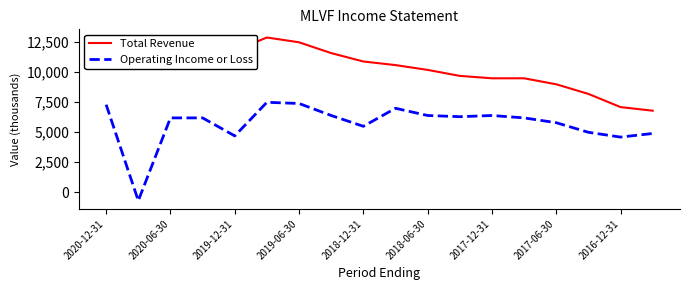

List the series in order of their overall mean, lowest first.

Operating Income or Loss, Total Revenue